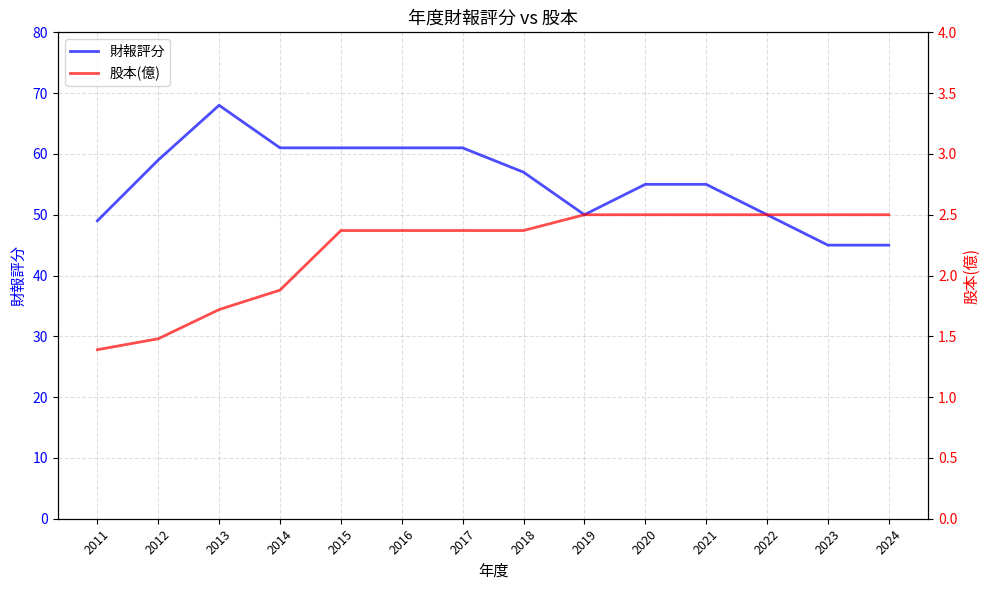

What is the sum of all 財報評分 values?

777